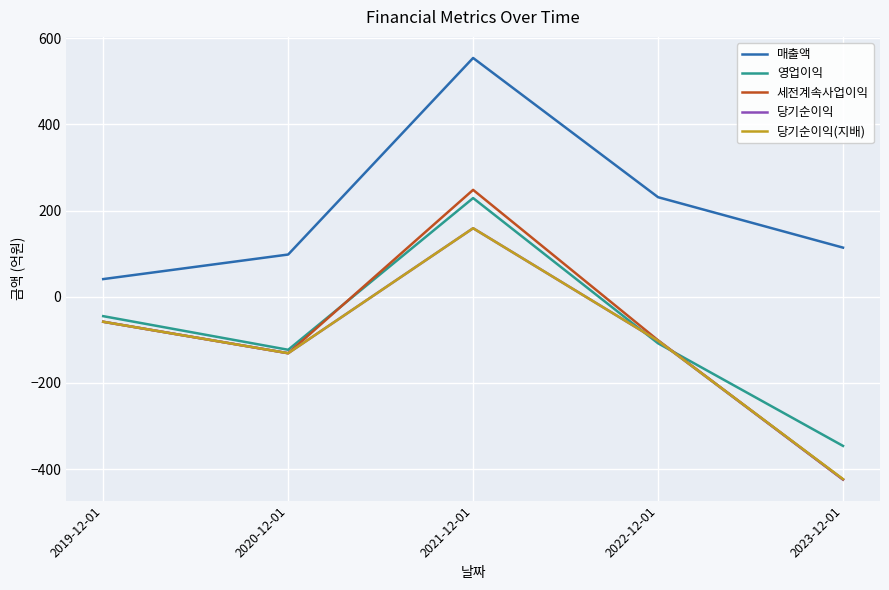

How many interior local peaks does the 세전계속사업이익 series have?

1